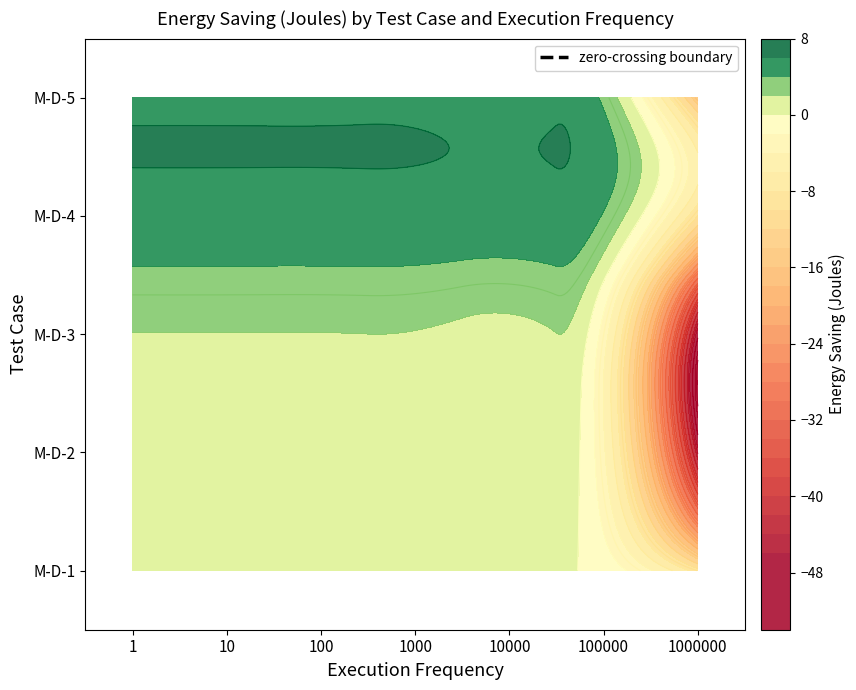

What is the maximum value for M-D-2?

0.9